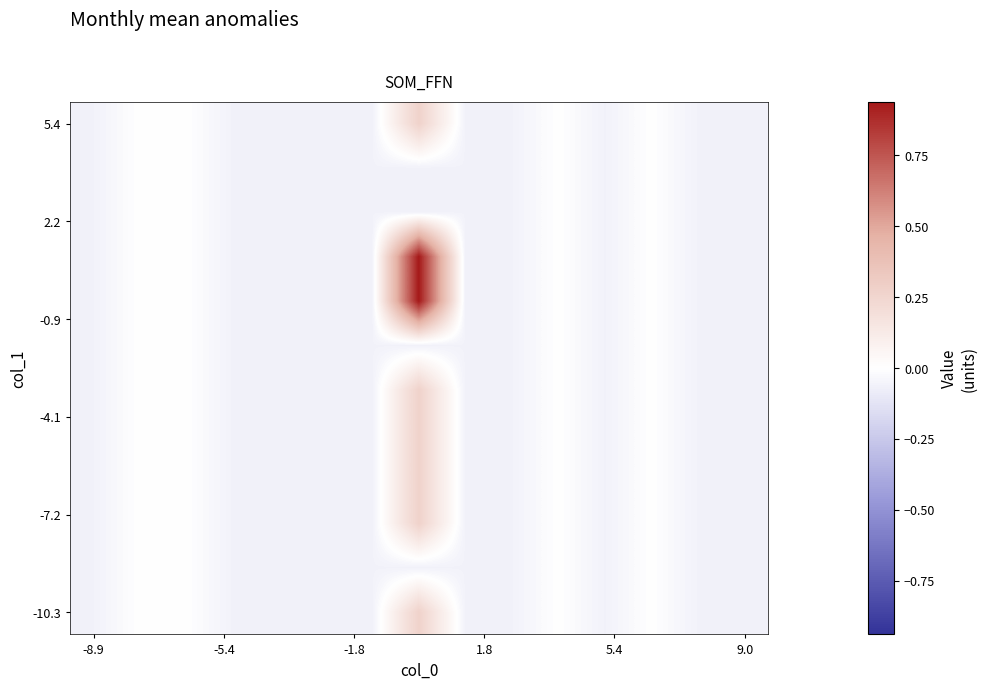

What is the maximum value shown in the chart?

0.9